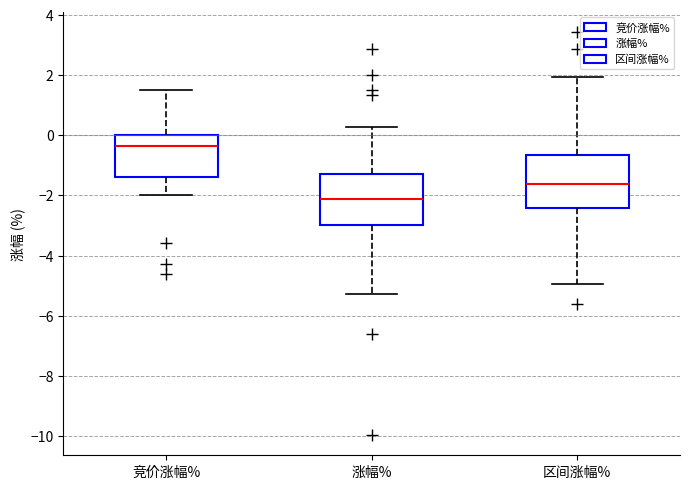

Where does the upper whisker of the box for 竞价涨幅% end on the y-axis? The values are not printed on the chart, so give them approximately, as read against the axis.

1.4